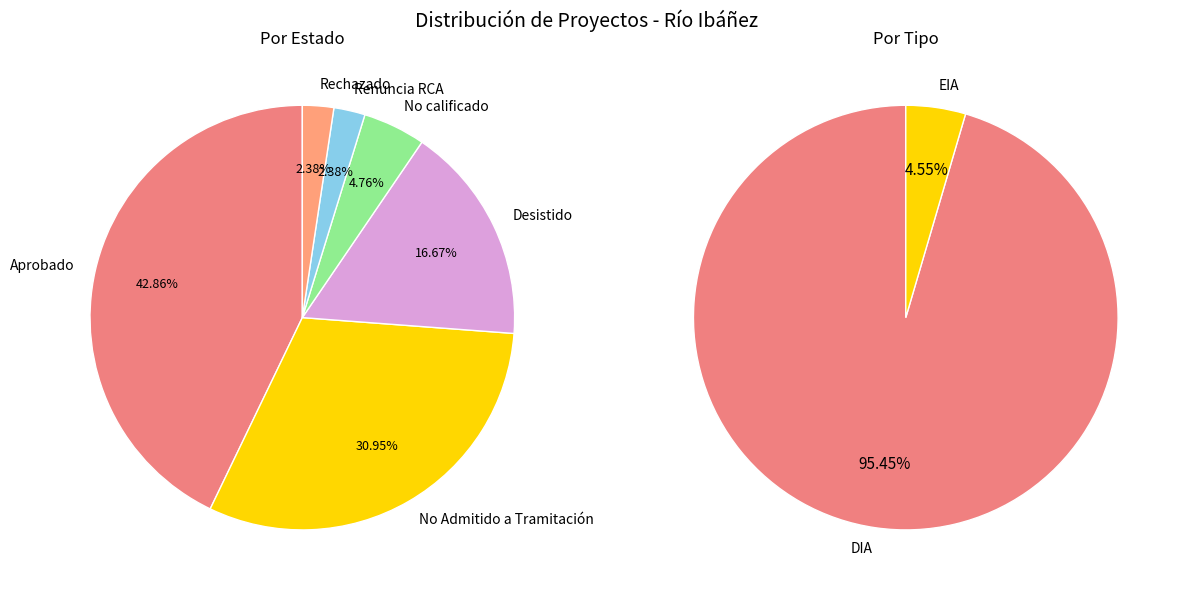

To the nearest percent, what is the difference between the largest and smallest slice percentages?

40%